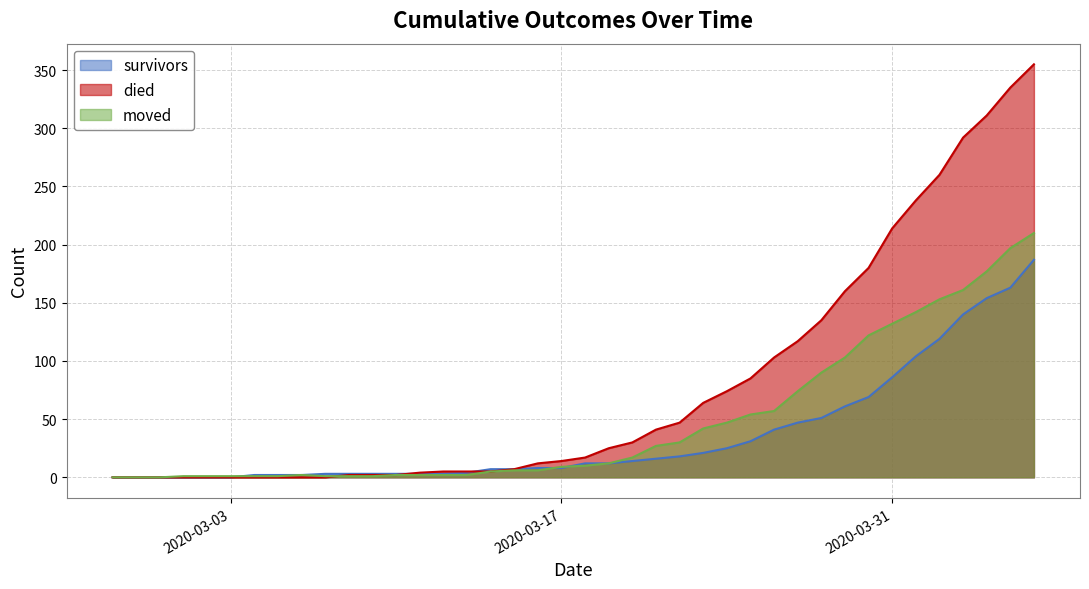

At which label does moved reach its peak?

2020-04-06